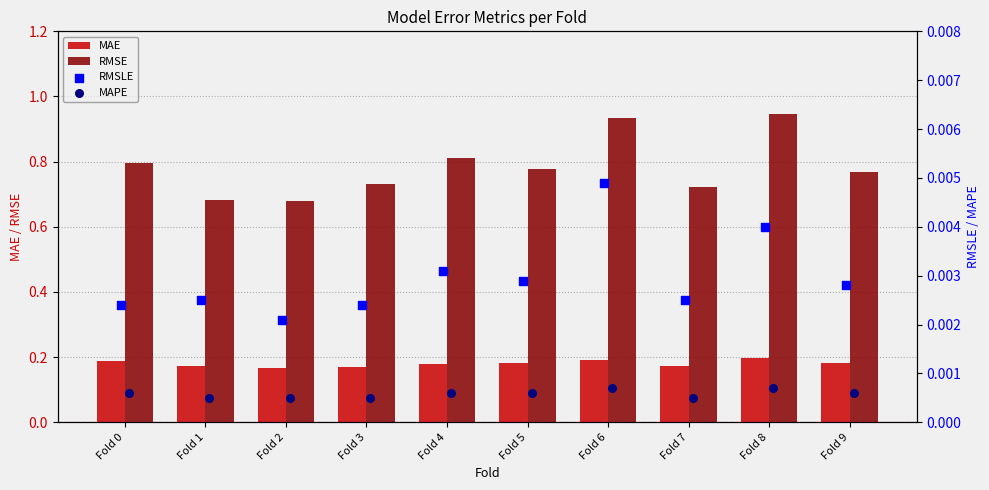

Which series reaches the minimum Y coordinate?

MAPE